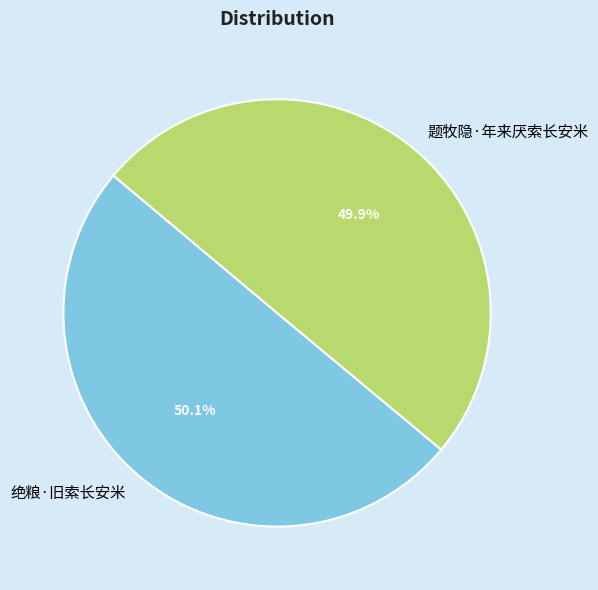

How many slices are in this pie chart?

2